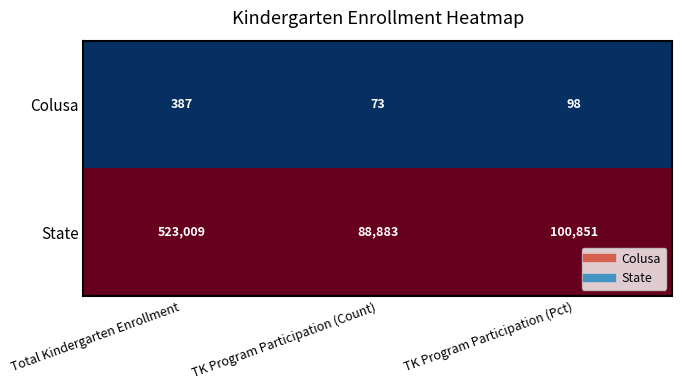

Which category has the highest value across all series?

Total Kindergarten Enrollment